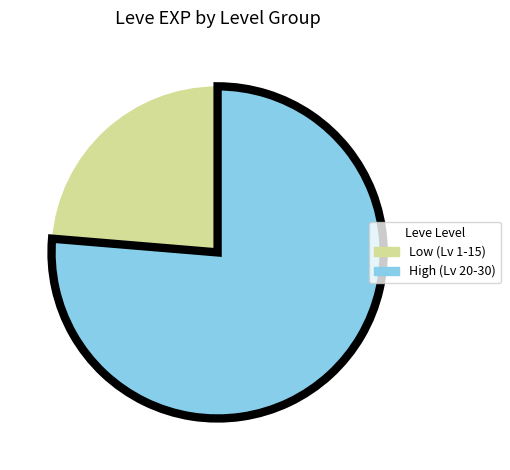

Does any single category account for the majority?

Yes